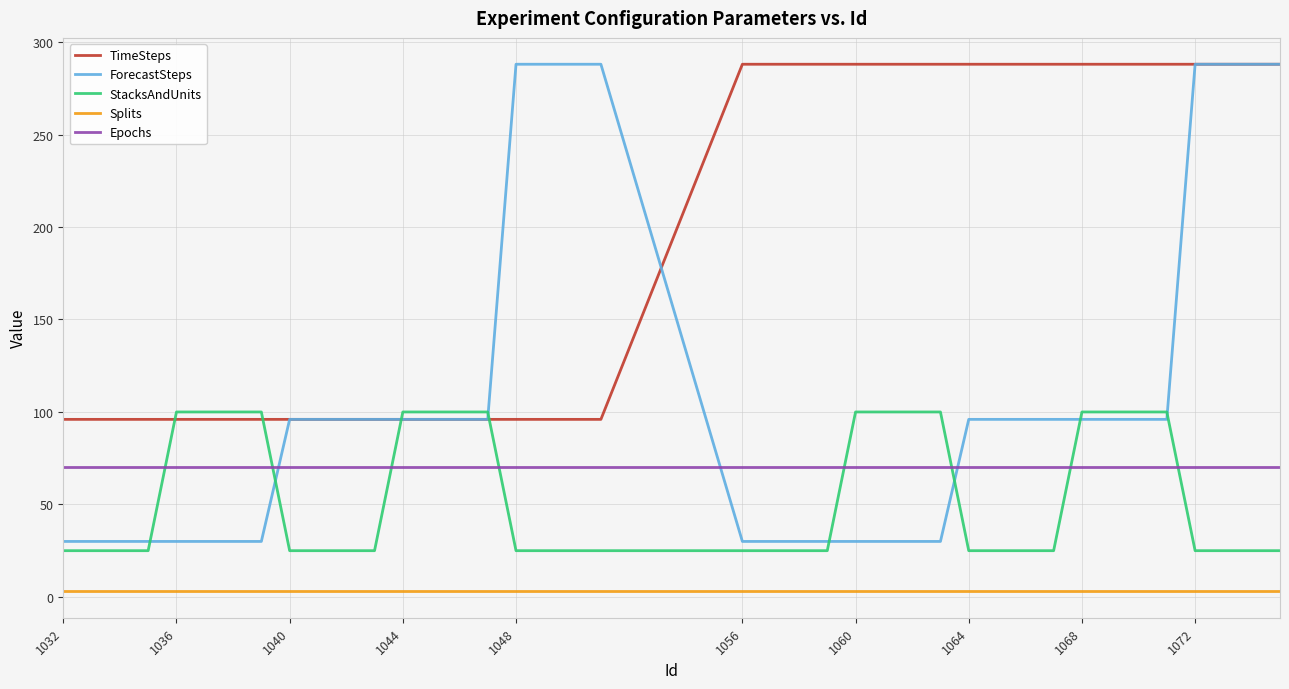

Which series has the largest range (max minus min)?

ForecastSteps